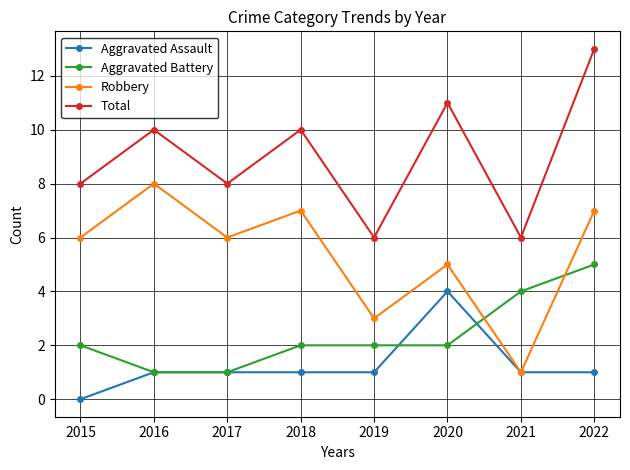

Which category has the lowest value in the Robbery series?

2021